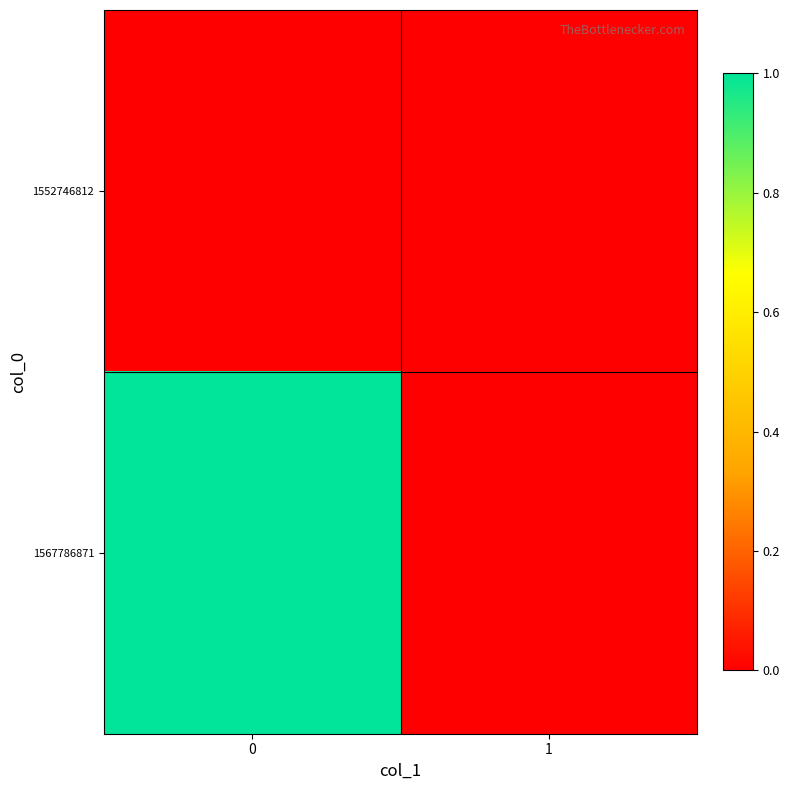

Reading right to left, list all the values displayed in this chart.

1552746812: 1=0	0=0
1567786871: 1=0	0=1